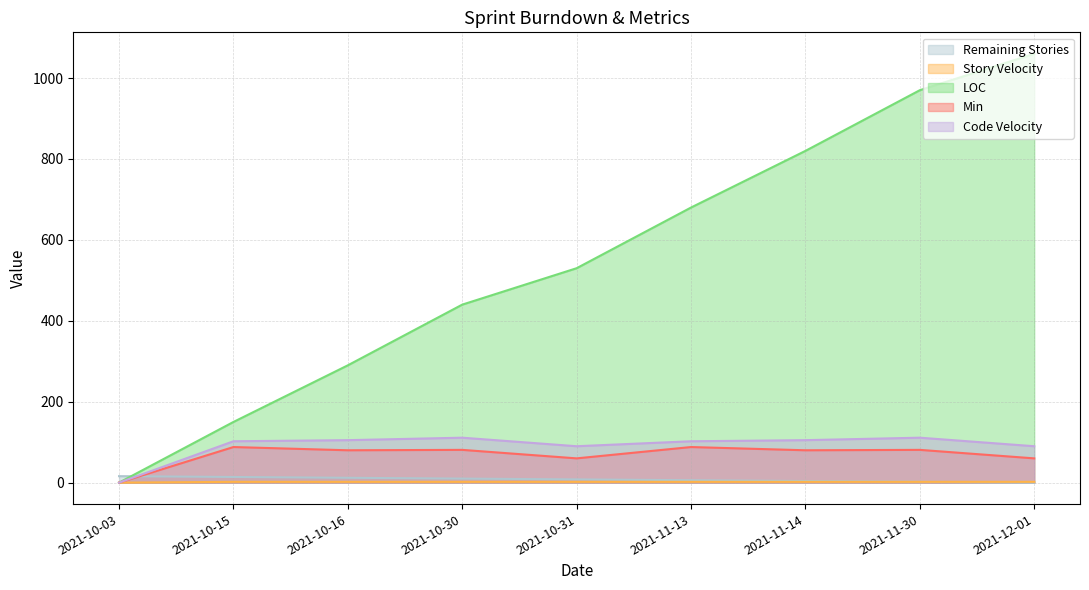

What is the value of the Min point at the 4th from the left?

81.0